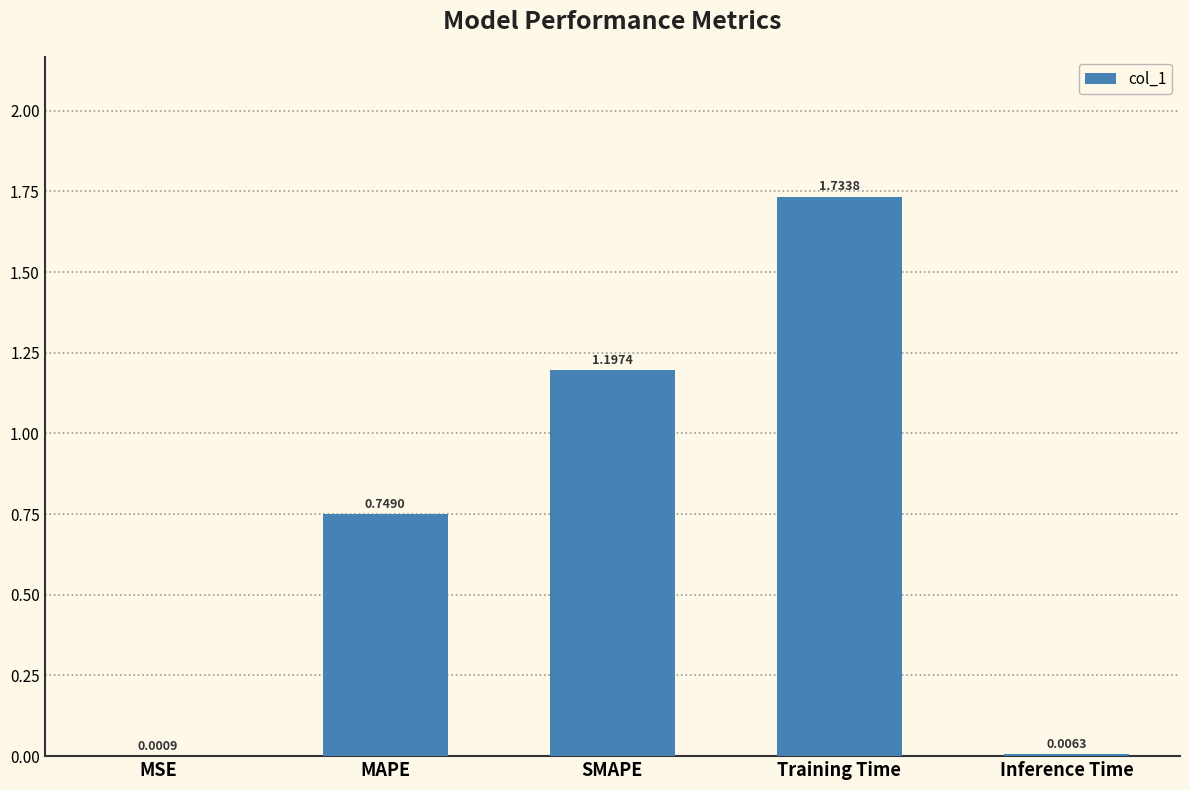

Which has a higher value, Inference Time or Training Time?

Training Time